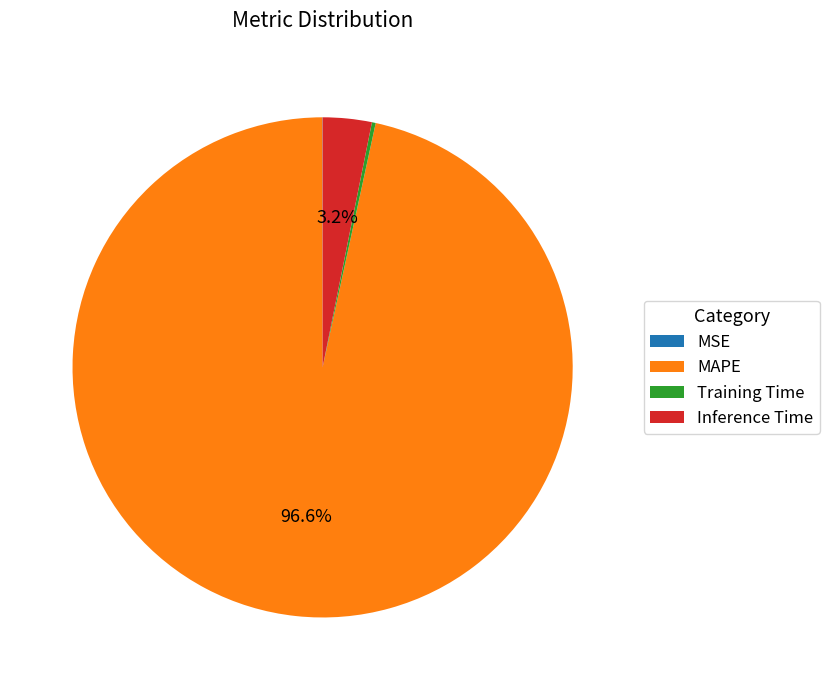

What percentage is NOT represented by MAPE?

3.4%